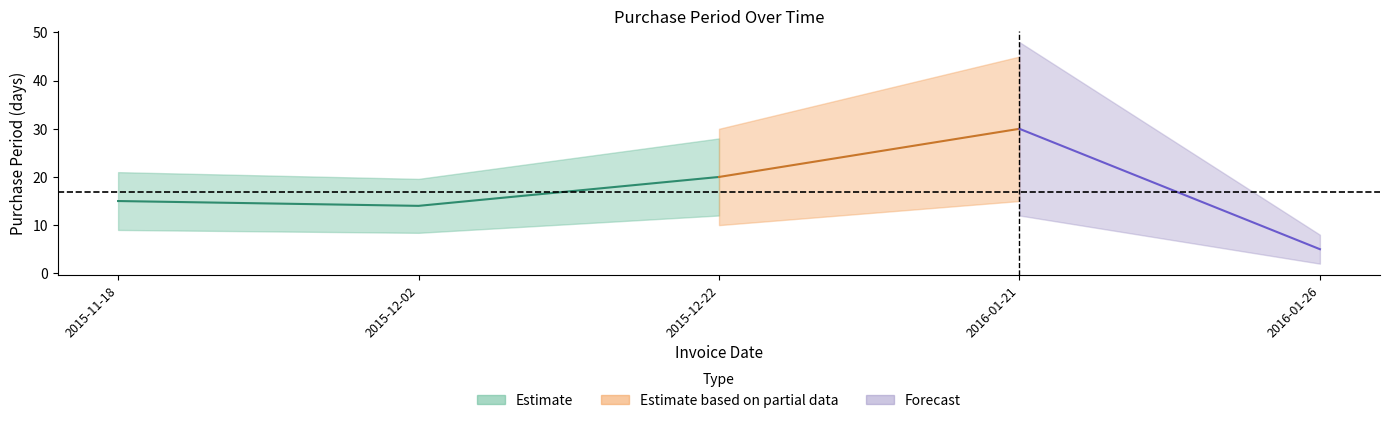

What position from the left is 2015-12-22?

3